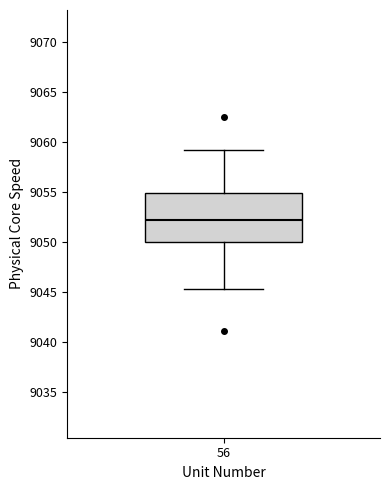

Where does the lower whisker of the box at x = 56 end on the y-axis? The values are not printed on the chart, so give them approximately, as read against the axis.

9045.5